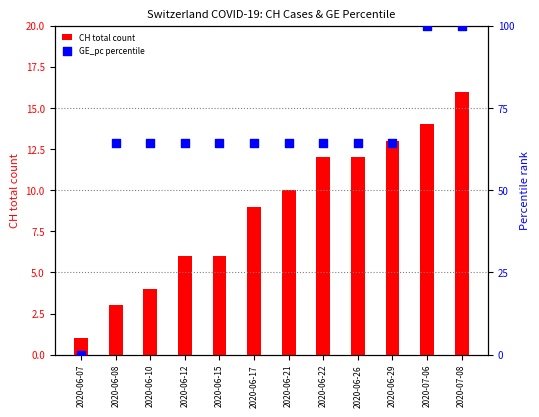

At how many categories does at least one series exceed 39?

11